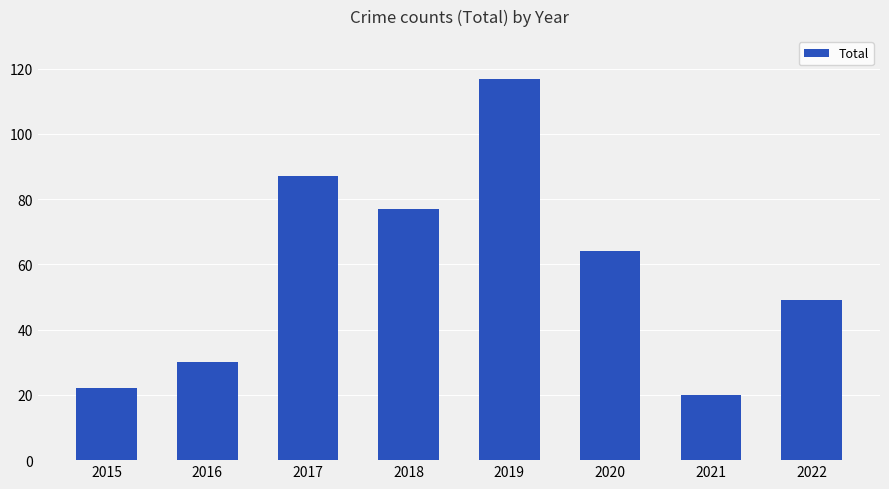

Approximately how many times larger is the value at 2018 compared to 2019?

0.7